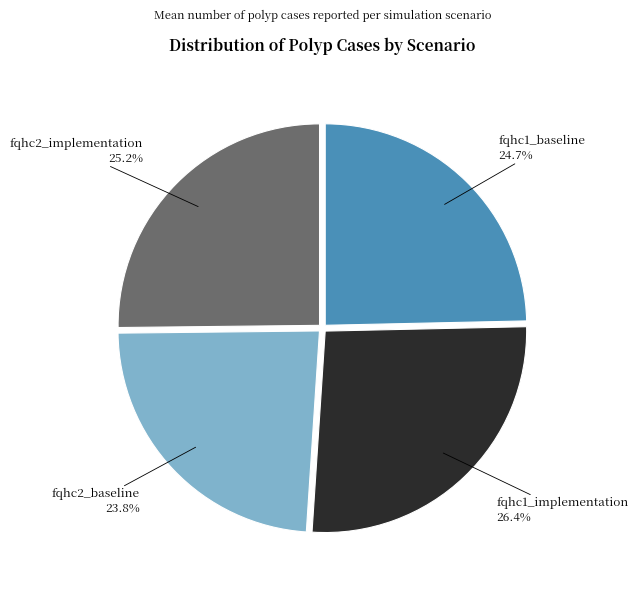

To the nearest percent, what is the combined percentage of fqhc1_baseline and fqhc2_implementation?

50%